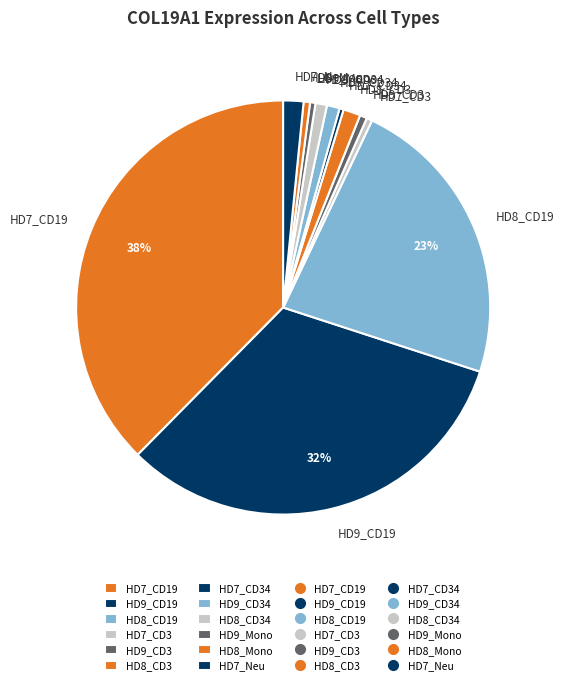

Combined, do HD8_CD19 and HD7_CD19 account for over 50%?

Yes